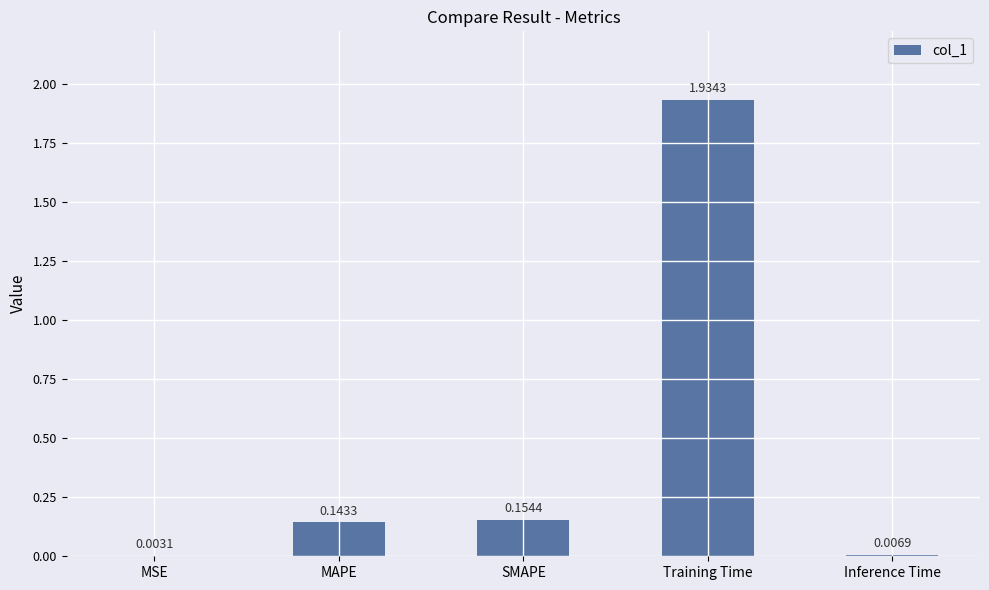

Which has a higher value, Training Time or MSE?

Training Time